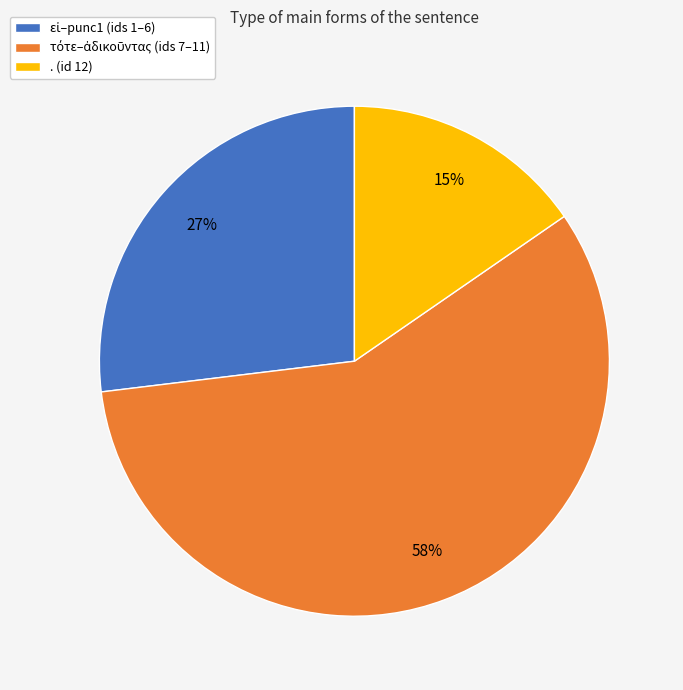

What is the smallest slice in the pie chart?

. (id 12)